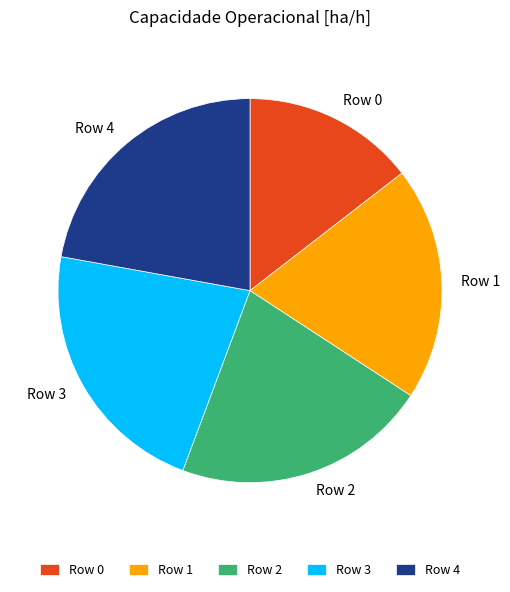

Is the sum of Row 3 and Row 1 greater than half?

No